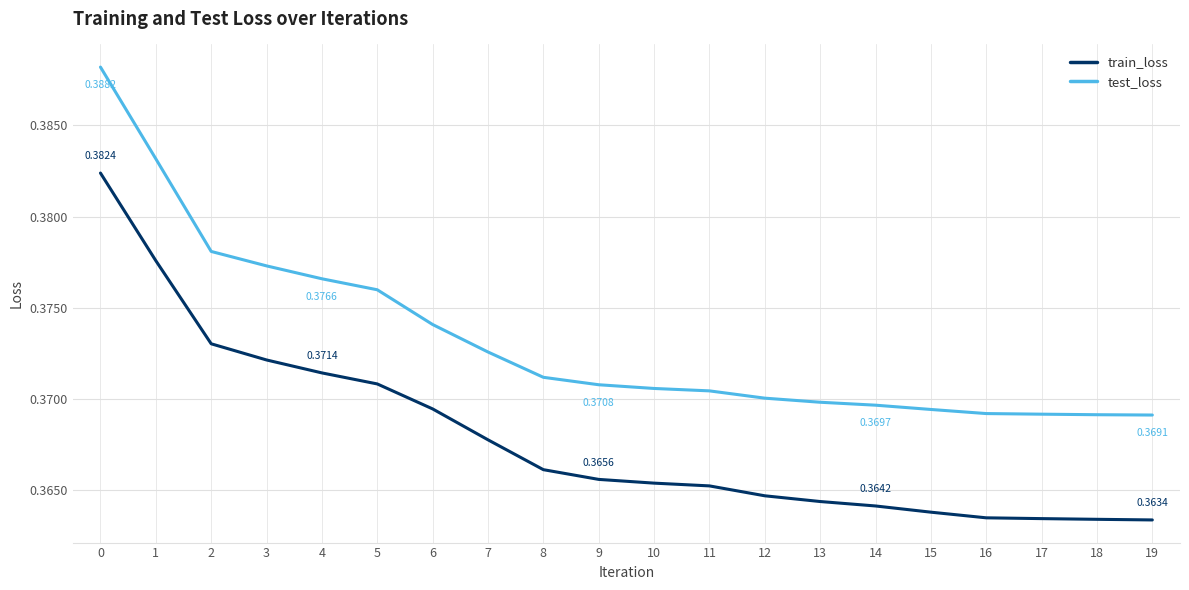

How many lines are shown in the chart?

2